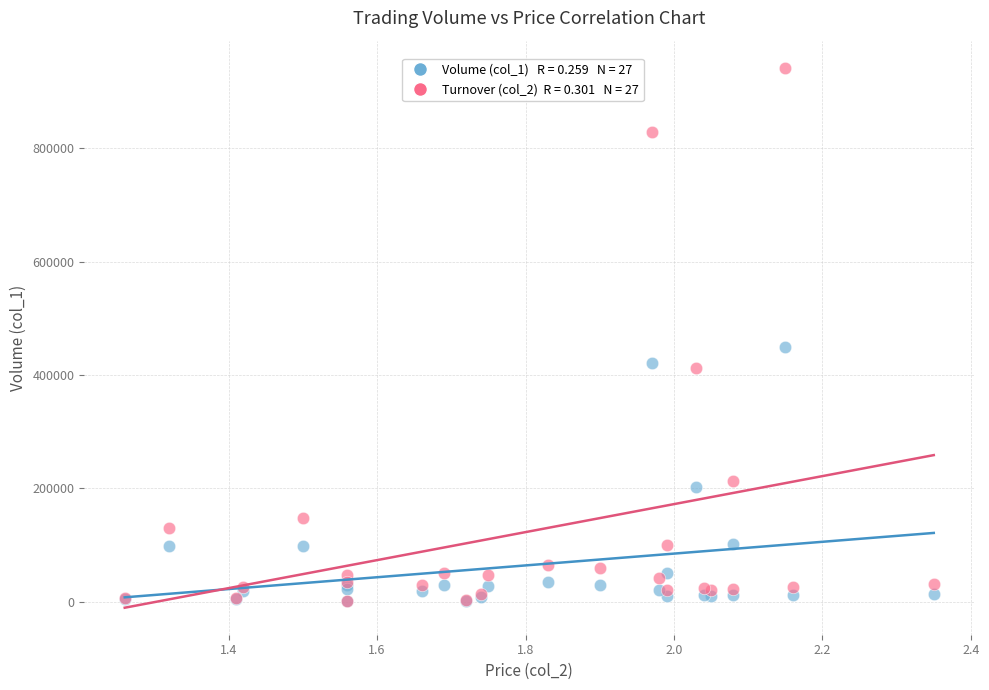

Across all series, what Y value is closest to 471710?

450000